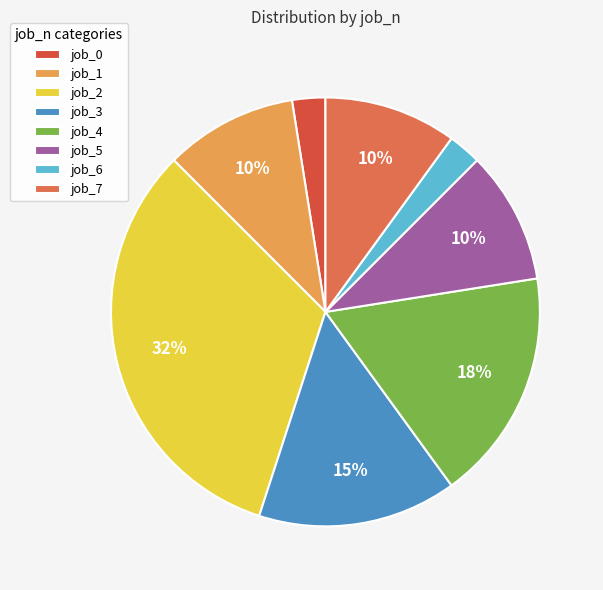

Between job_7 and job_2, which is larger?

job_2